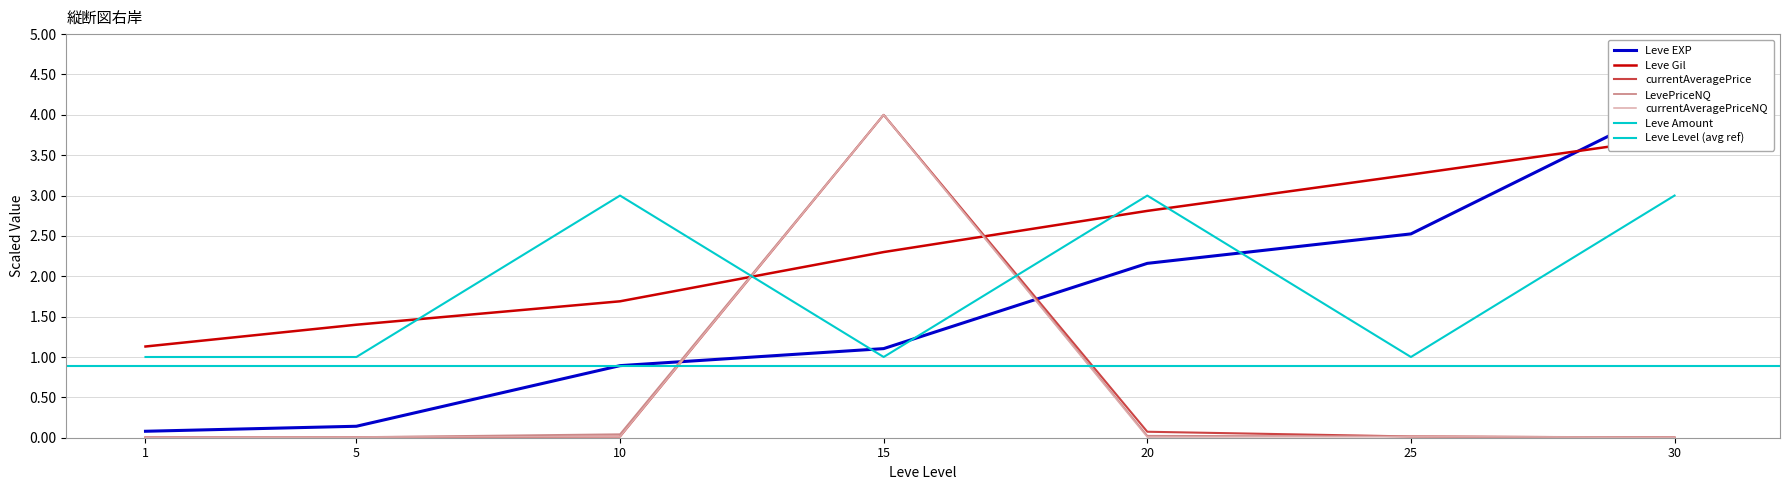

At which category is the sum across all series the highest?

15